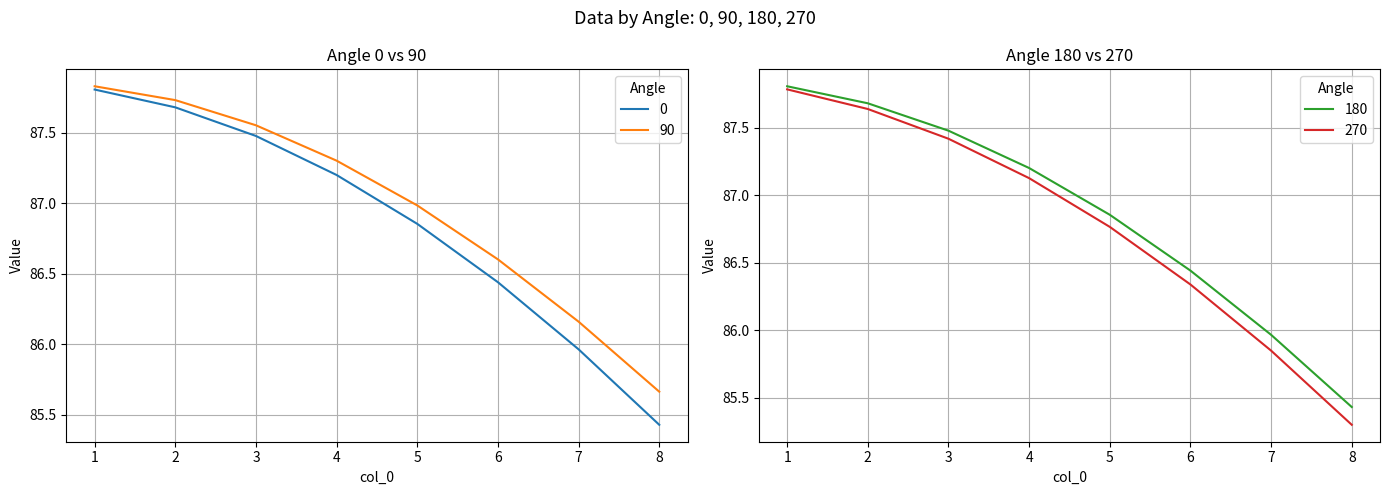

True or false: 270 and 90 intersect in this chart.

False